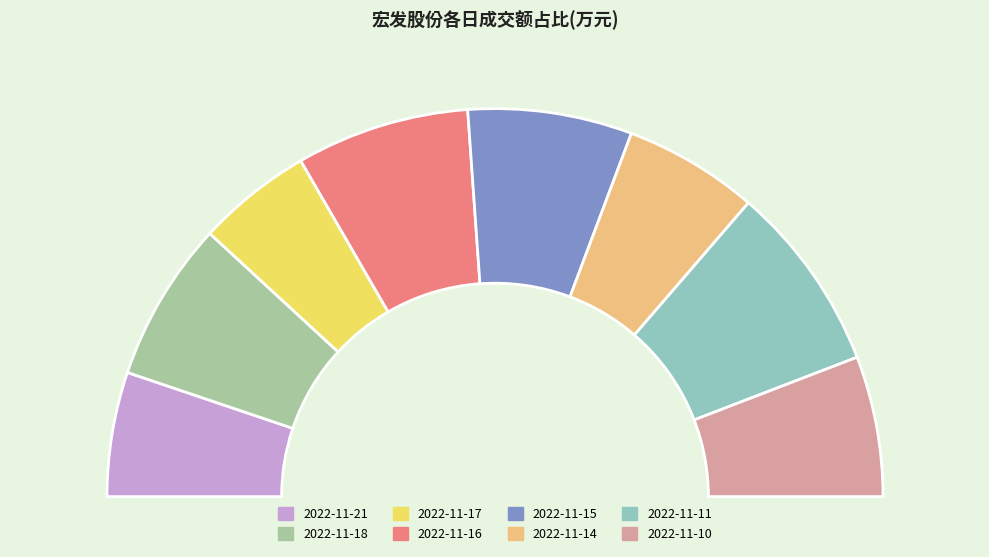

How many segments does this pie chart have?

8